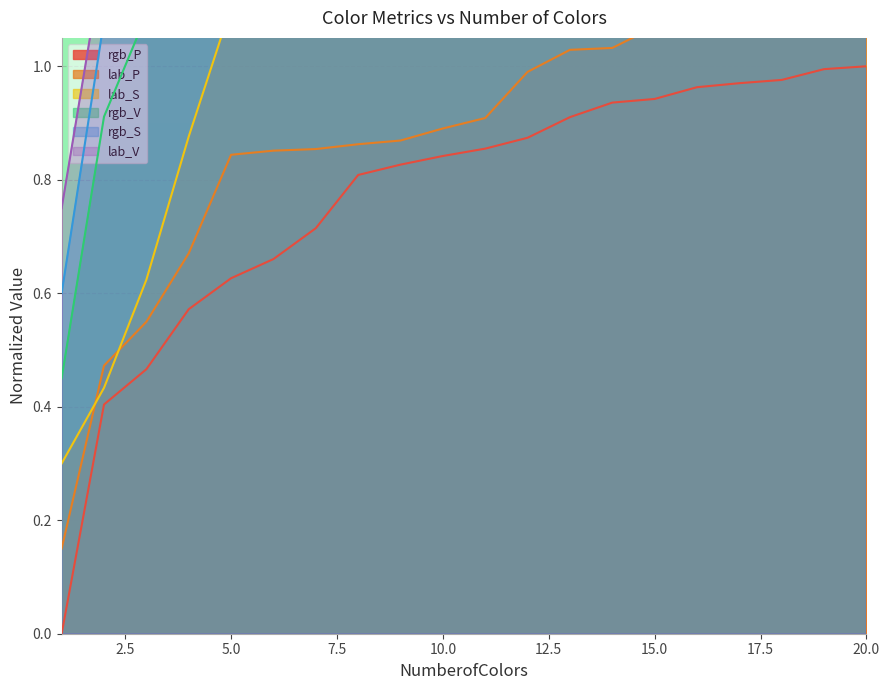

Does the chart display data point markers on the line(s)?

No